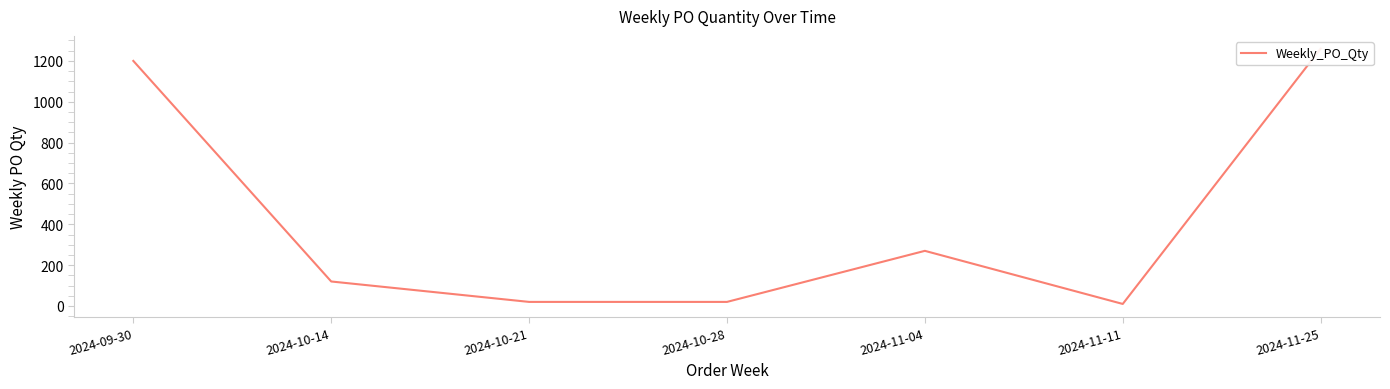

What value does the data have at 2024-10-28, to the nearest 10?

20